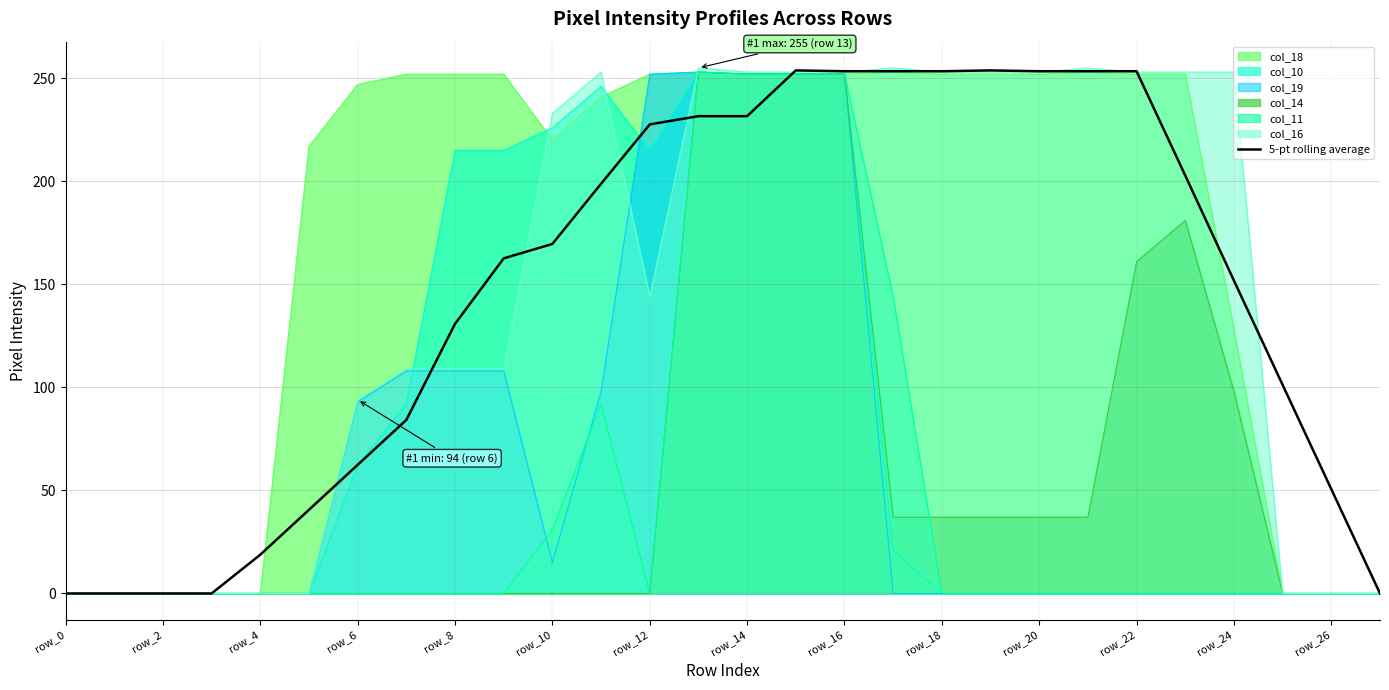

How many lines are shown in the chart?

7